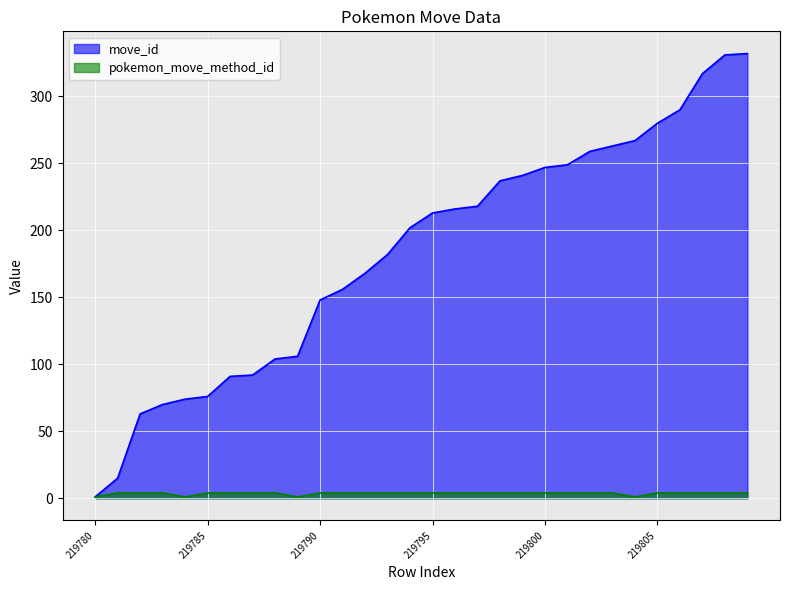

What are all the series names shown in the legend?

move_id, pokemon_move_method_id